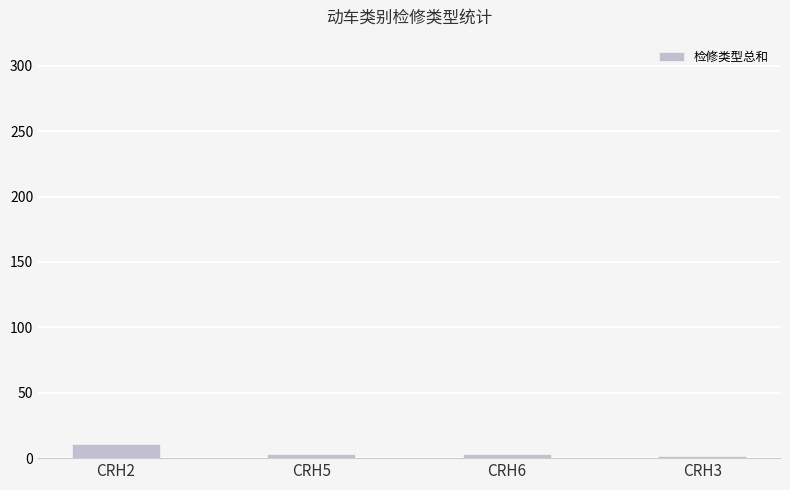

Is it true that the value at CRH2 is 11?

True